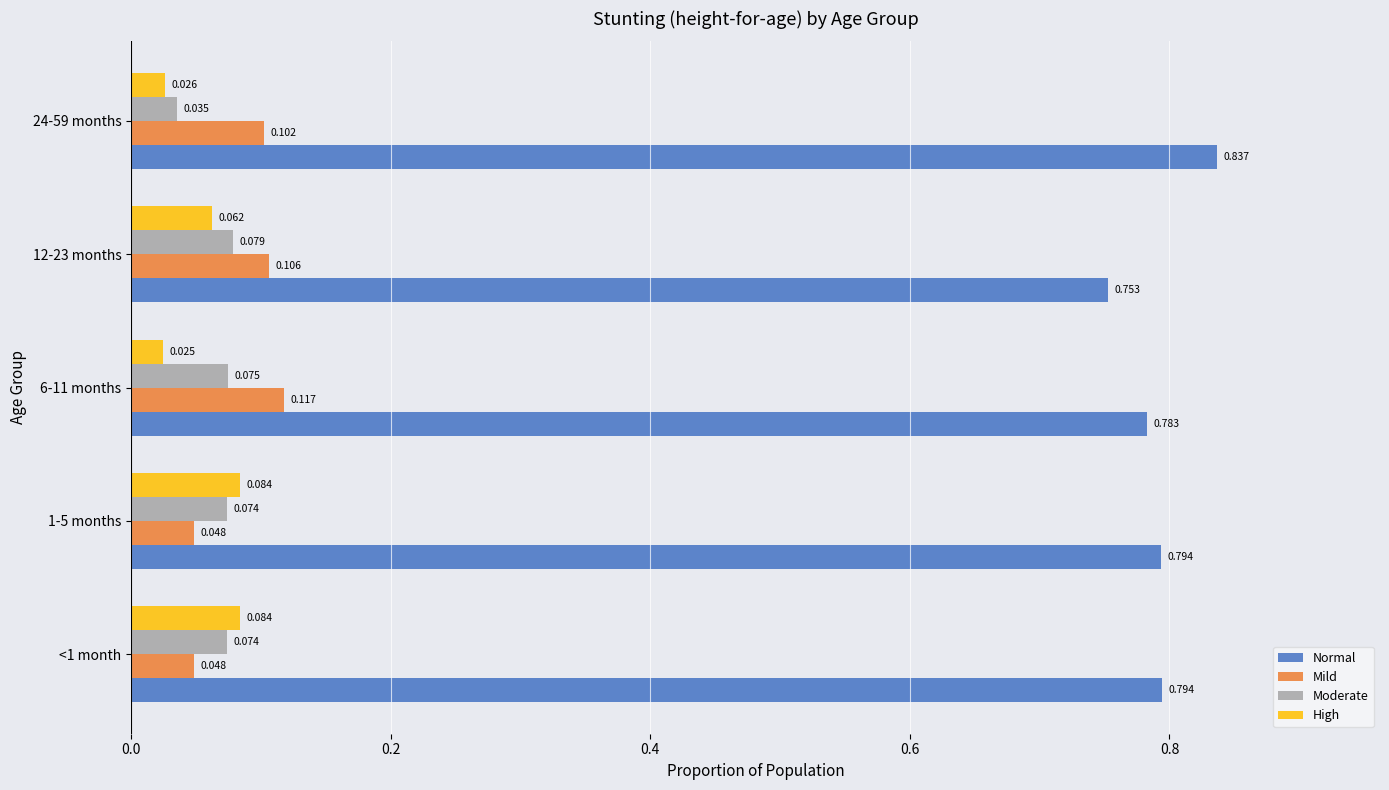

Which series has the largest total across all categories?

Normal